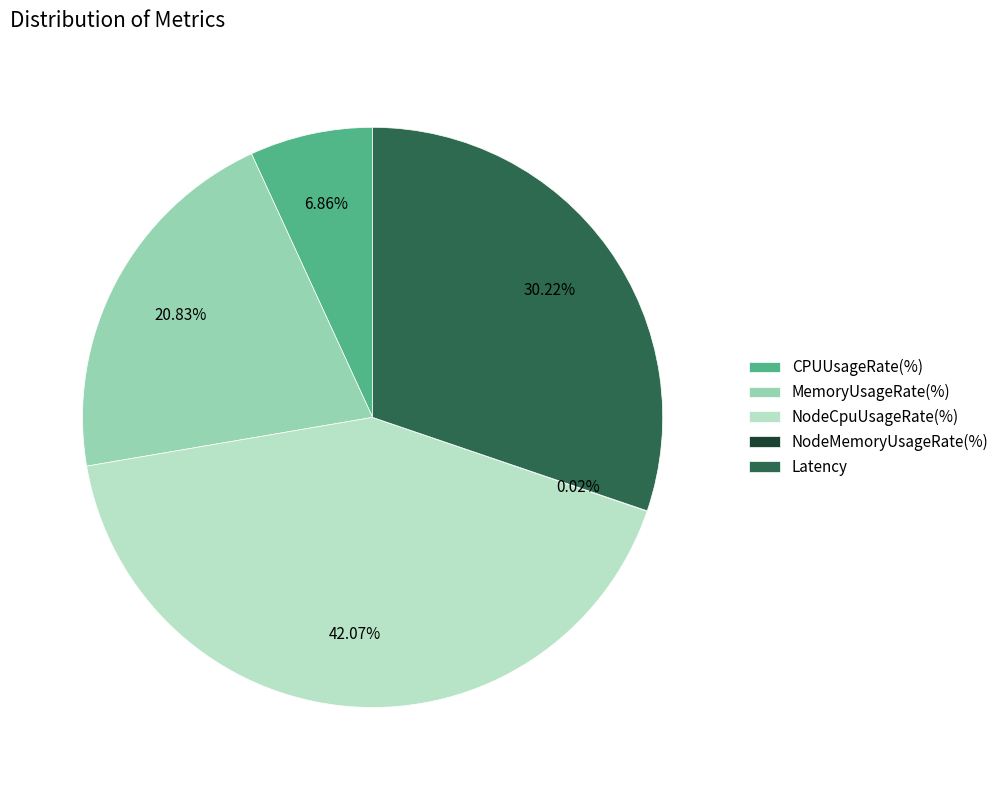

Which category has the biggest portion of the pie?

NodeCpuUsageRate(%)